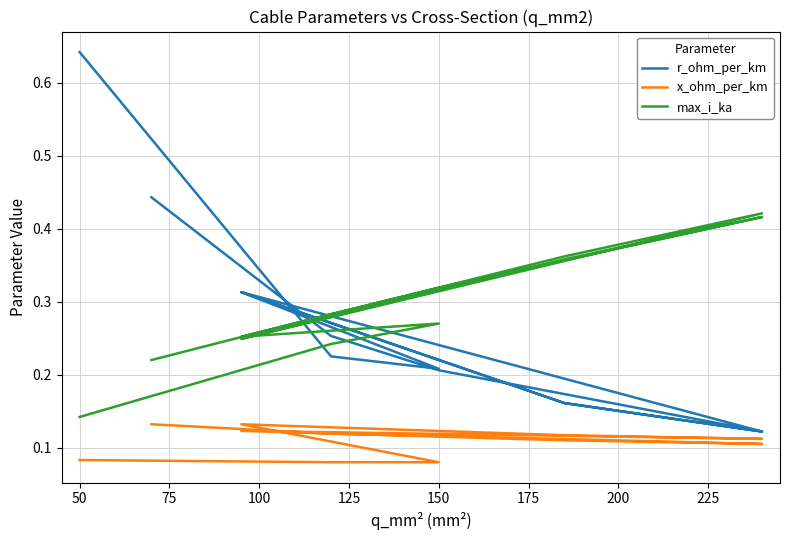

The value of max_i_ka at 150 is 0.4. True or false?

False